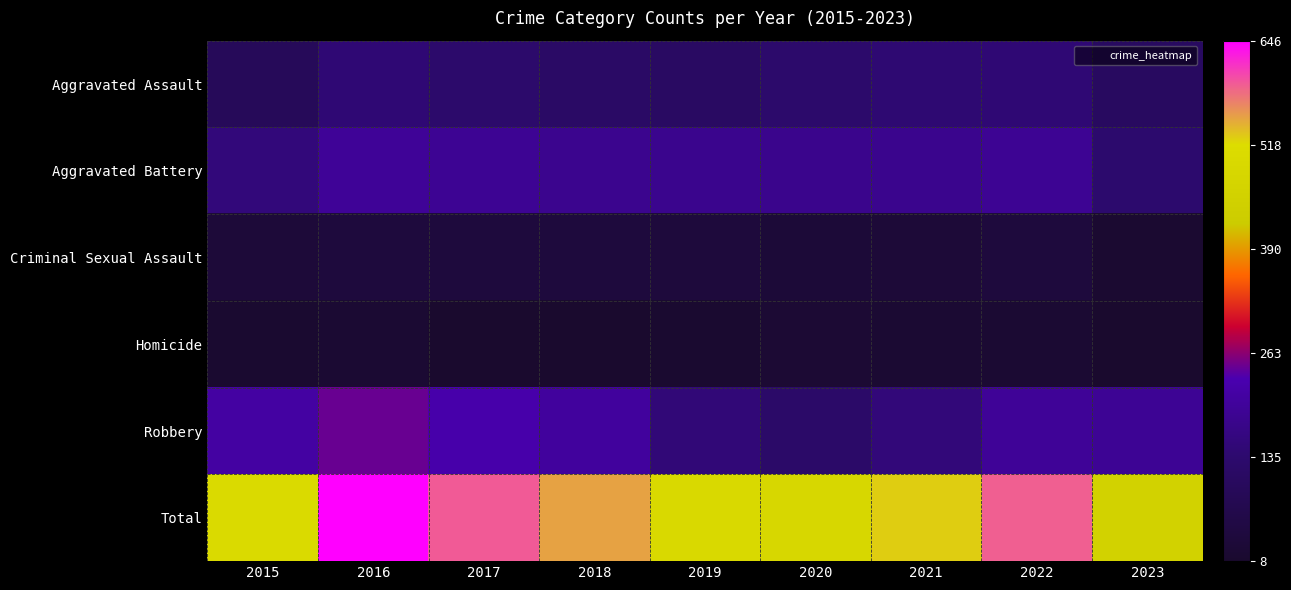

At which category is the sum across all series the highest?

2016